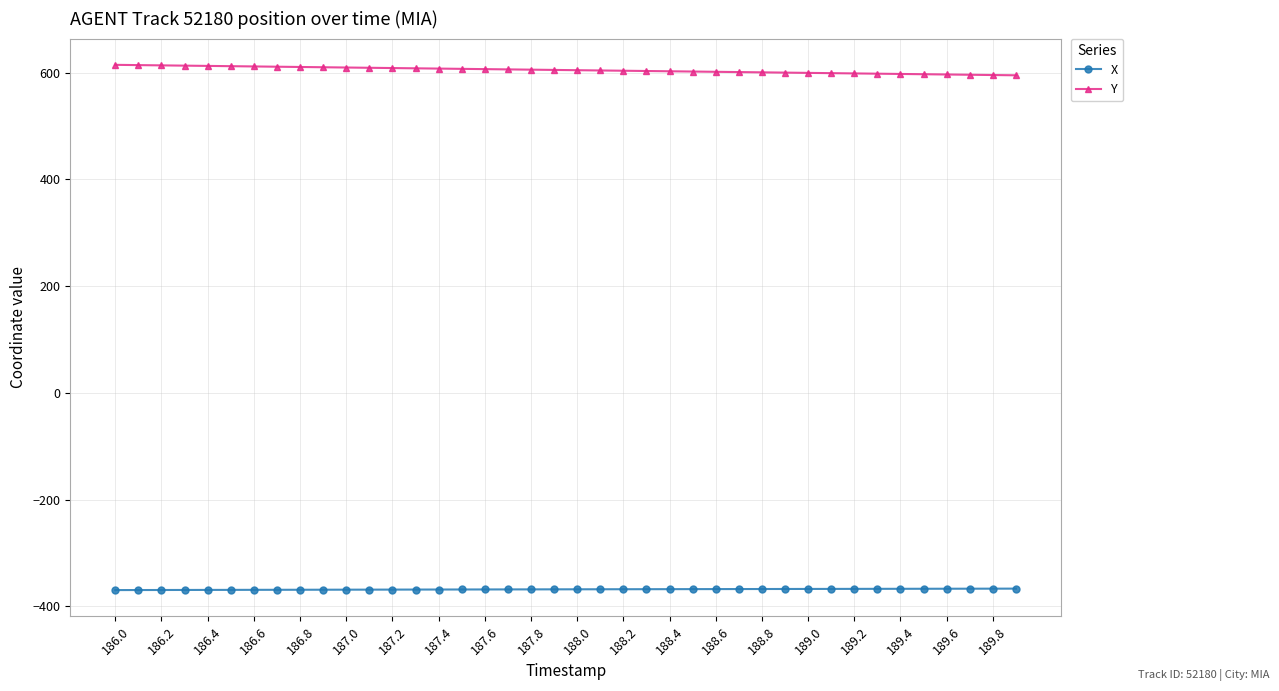

Rank the series by their maximum value, from lowest to highest.

X, Y